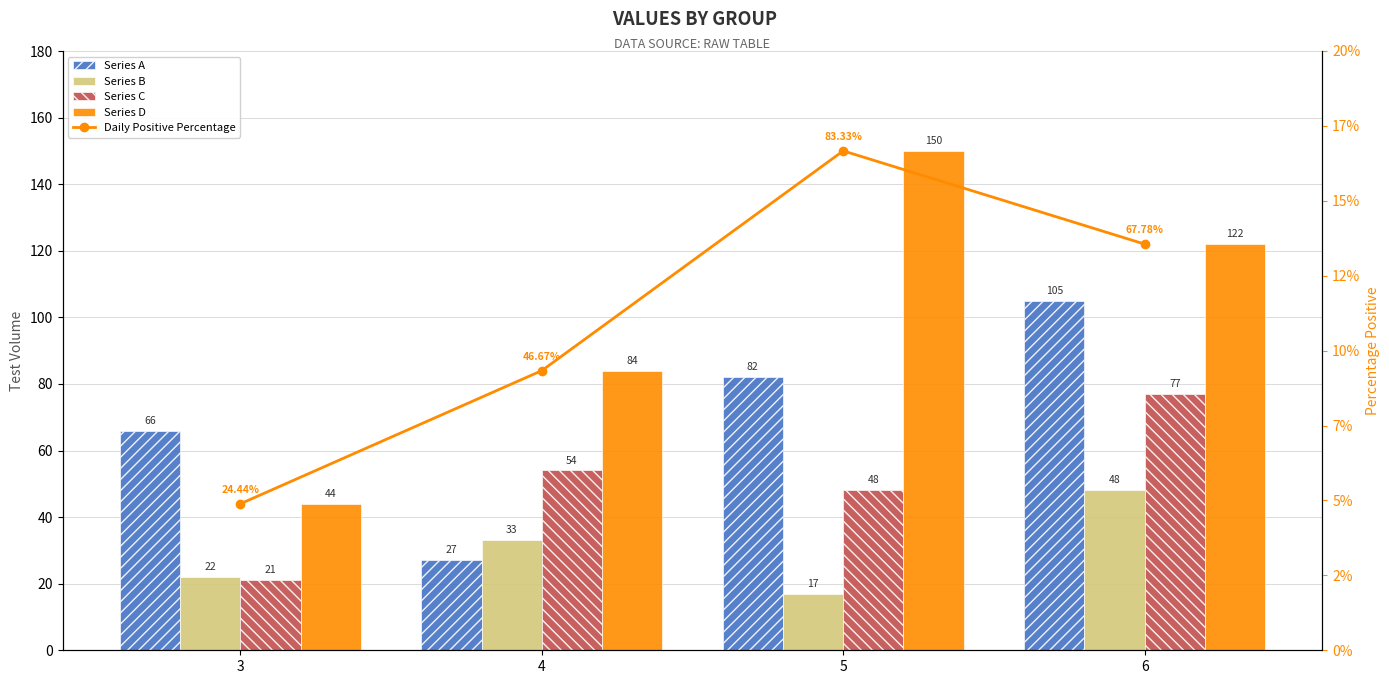

List the series in order of their overall mean, highest first.

Series D, Series A, Series C, Series B, Daily Positive Percentage